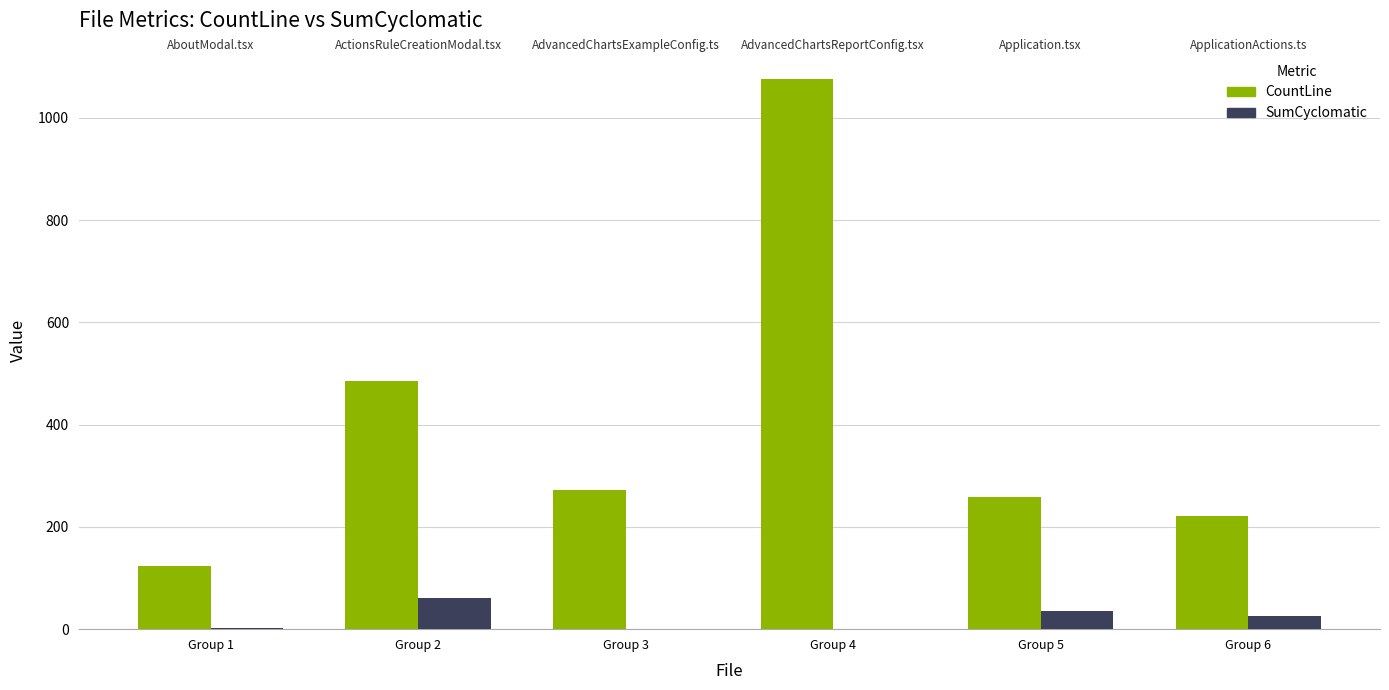

What is the maximum value shown in the chart?

1075